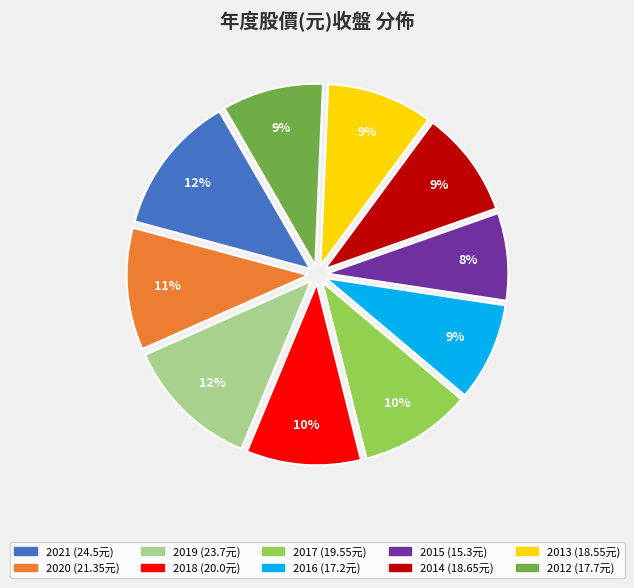

To the nearest percent, what is the average slice percentage?

10%